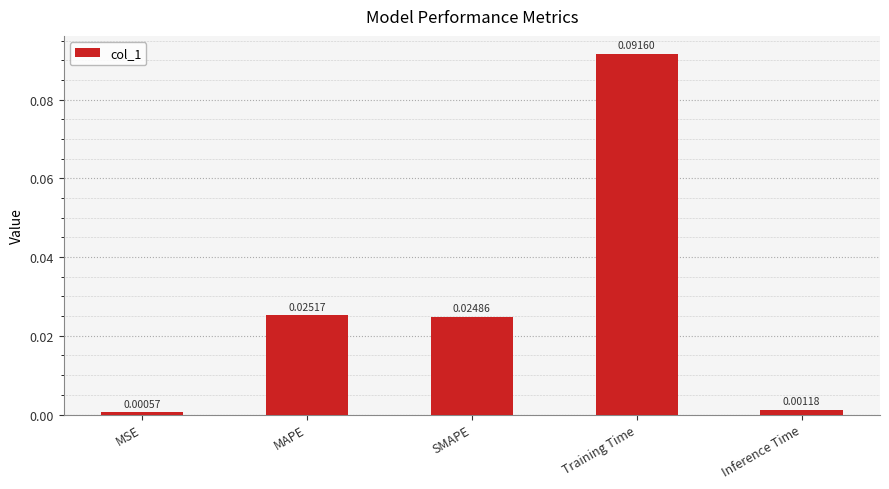

Which category has the highest value across all series?

Training Time